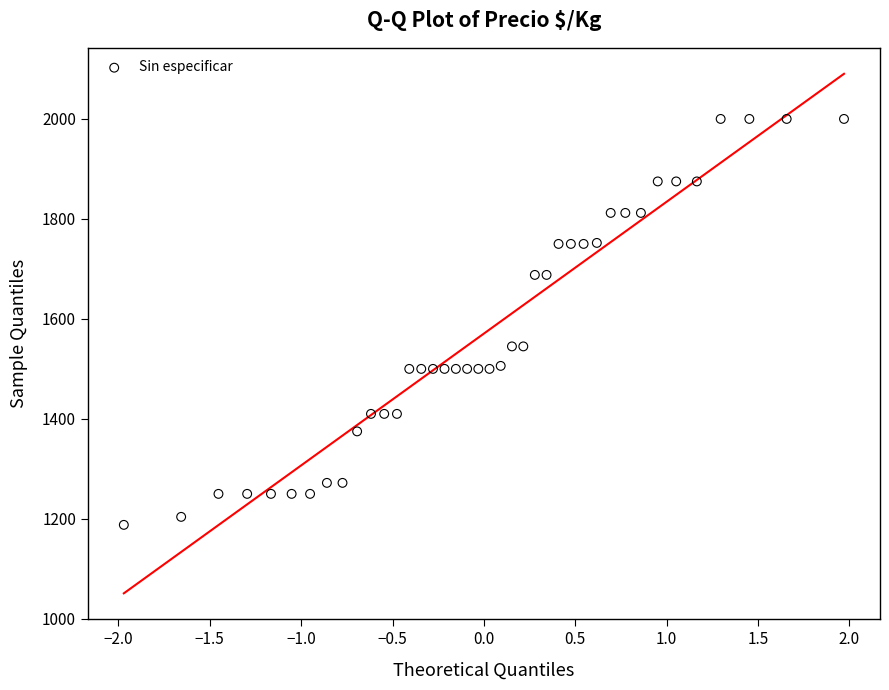

What is the range of Y values (max minus min)?

812